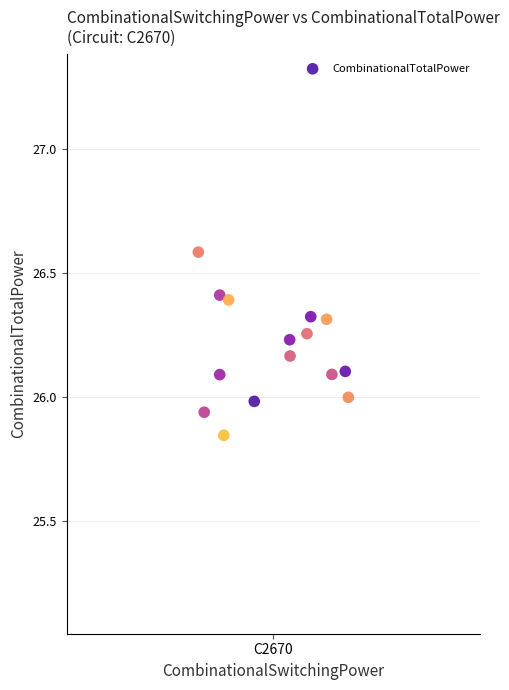

What is the range of X values (max minus min)?

0.6